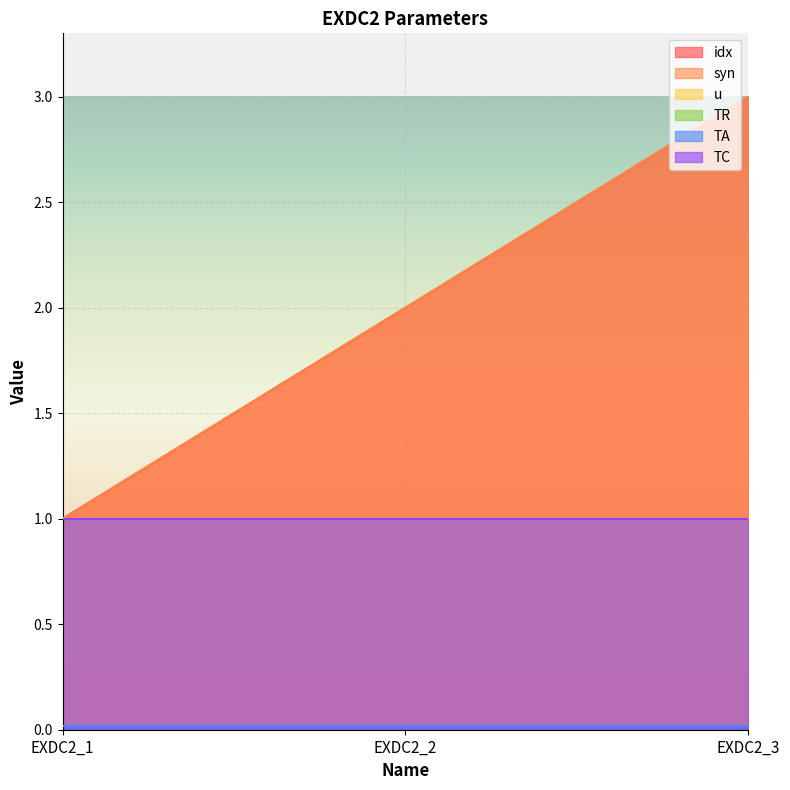

The TC series shows 1.5 at EXDC2_2. True or false?

False